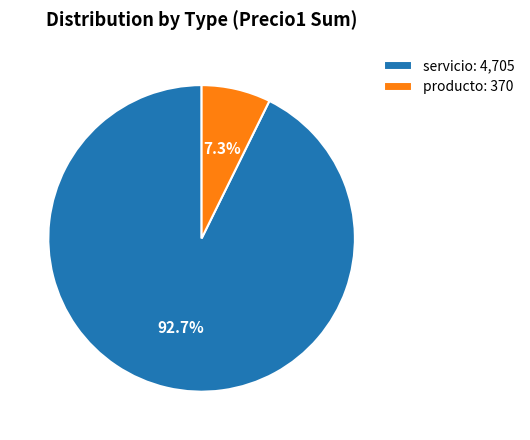

Between servicio: 4,705 and producto: 370, which is larger?

servicio: 4,705